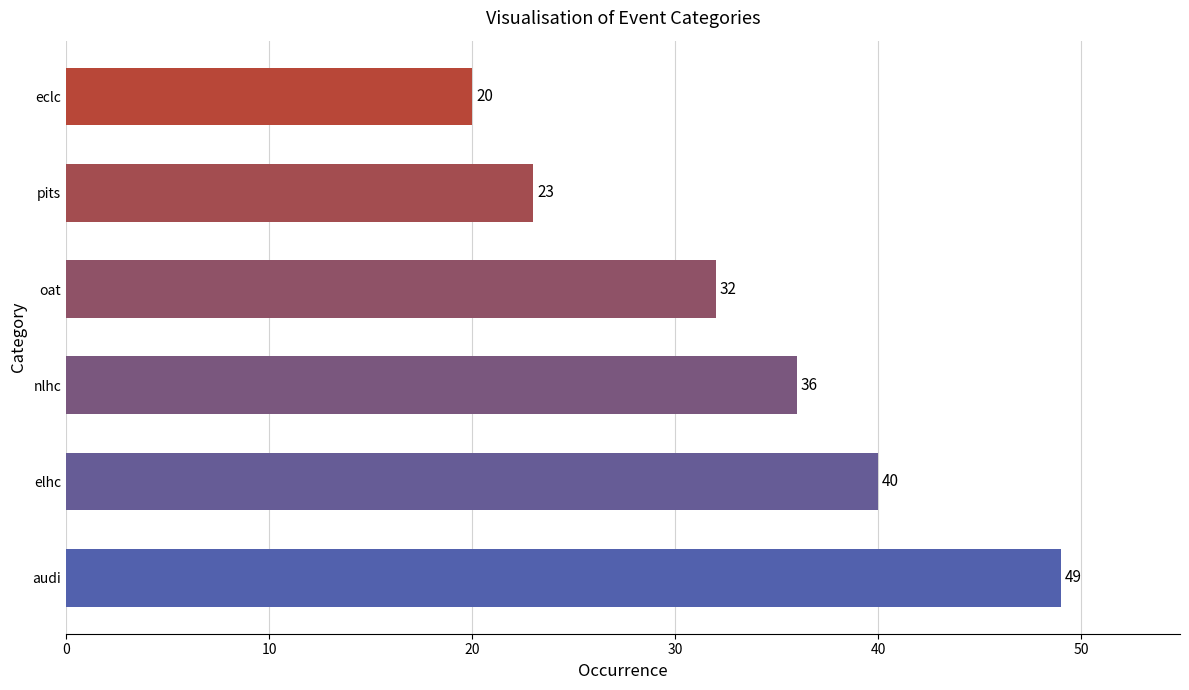

Read the value at oat.

32